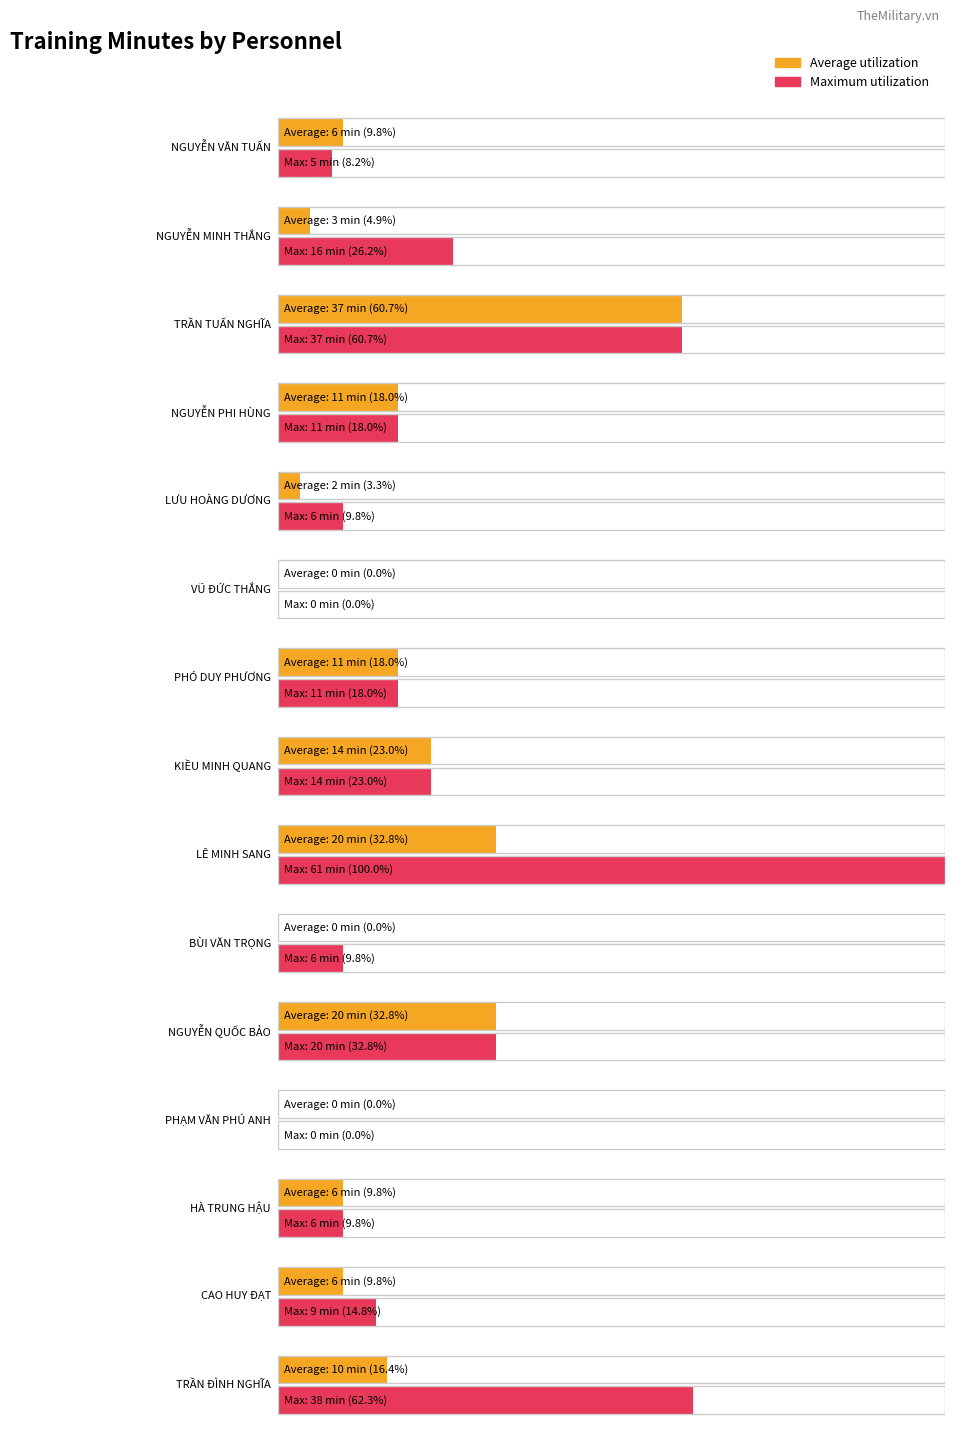

Is it true that Average utilization equals 7 at NGUYỄN PHI HÙNG?

False